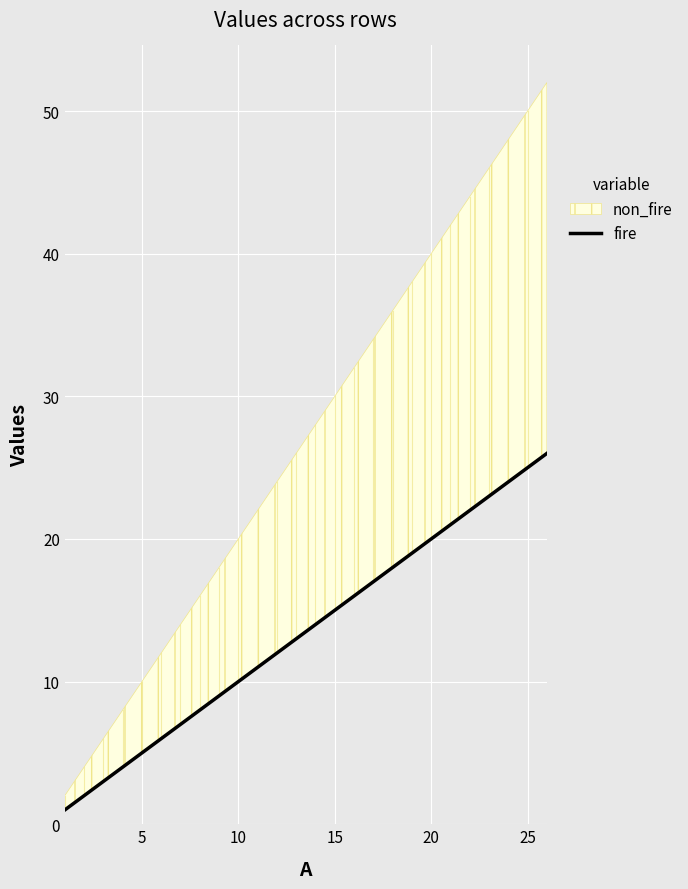

Which has a higher value, 19 or 5?

19